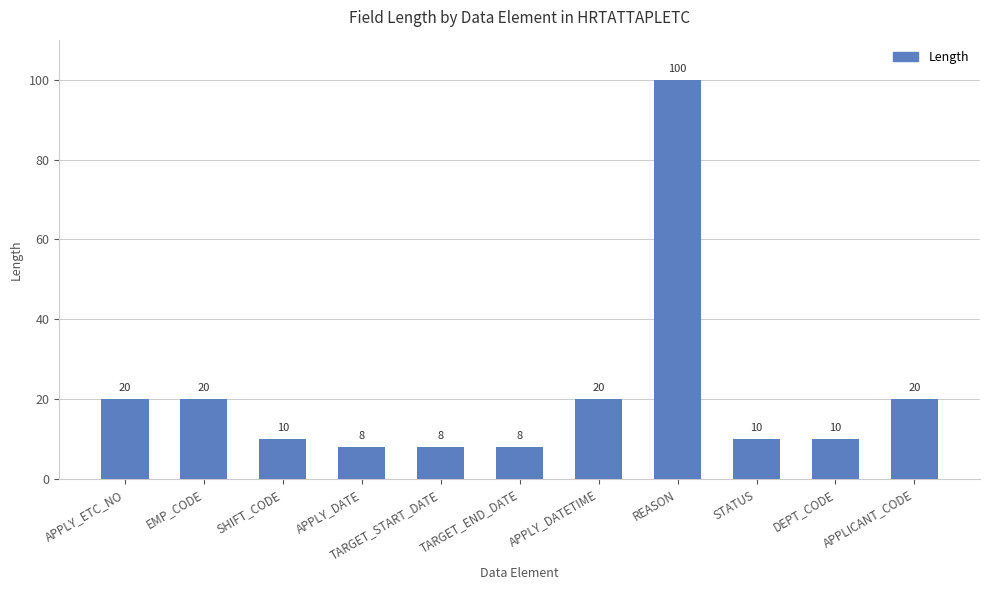

Between APPLY_DATE and DEPT_CODE, which is larger?

DEPT_CODE